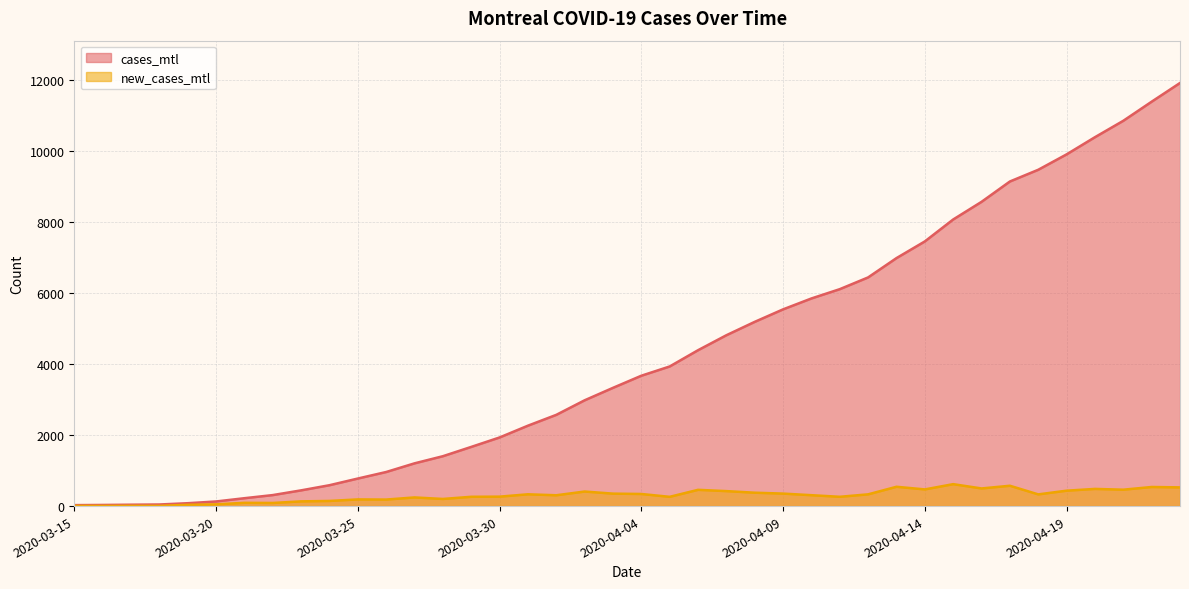

Reading left to right, what are all the values shown in this chart?

cases_mtl: 2020-03-15=27	2020-03-16=32	2020-03-17=39	2020-03-18=45	2020-03-19=81	2020-03-20=130	2020-03-21=222	2020-03-22=310	2020-03-23=443	2020-03-24=588	2020-03-25=776	2020-03-26=960	2020-03-27=1204	2020-03-28=1405	2020-03-29=1667	2020-03-30=1933	2020-03-31=2265	2020-04-01=2570	2020-04-02=2980	2020-04-03=3331	2020-04-04=3672	2020-04-05=3933	2020-04-06=4391	2020-04-07=4813	2020-04-08=5190	2020-04-09=5542	2020-04-10=5849	2020-04-11=6111	2020-04-12=6442	2020-04-13=6986	2020-04-14=7456	2020-04-15=8074	2020-04-16=8571	2020-04-17=9144	2020-04-18=9474	2020-04-19=9908	2020-04-20=10392	2020-04-21=10854	2020-04-22=11392	2020-04-23=11919
new_cases_mtl: 2020-03-15=6	2020-03-16=5	2020-03-17=7	2020-03-18=6	2020-03-19=36	2020-03-20=49	2020-03-21=92	2020-03-22=88	2020-03-23=133	2020-03-24=145	2020-03-25=188	2020-03-26=184	2020-03-27=244	2020-03-28=201	2020-03-29=262	2020-03-30=266	2020-03-31=332	2020-04-01=305	2020-04-02=410	2020-04-03=351	2020-04-04=341	2020-04-05=261	2020-04-06=458	2020-04-07=422	2020-04-08=377	2020-04-09=352	2020-04-10=307	2020-04-11=262	2020-04-12=331	2020-04-13=544	2020-04-14=470	2020-04-15=618	2020-04-16=497	2020-04-17=573	2020-04-18=330	2020-04-19=434	2020-04-20=484	2020-04-21=462	2020-04-22=538	2020-04-23=527